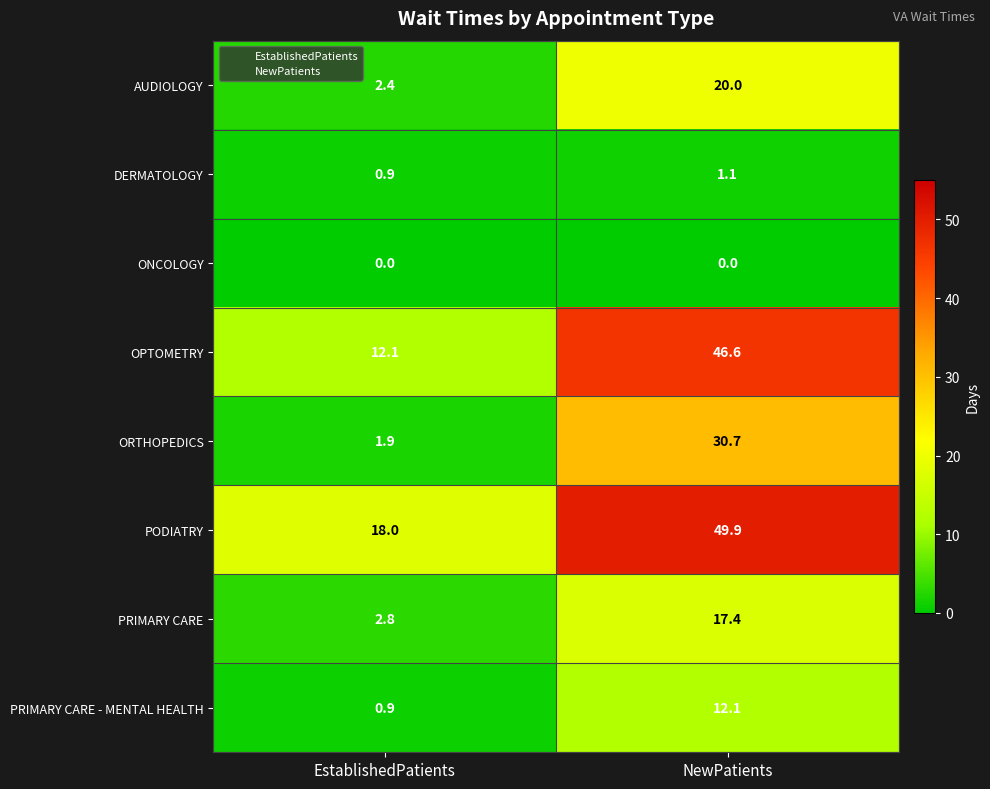

What is the sum of all PRIMARY CARE values?

20.2